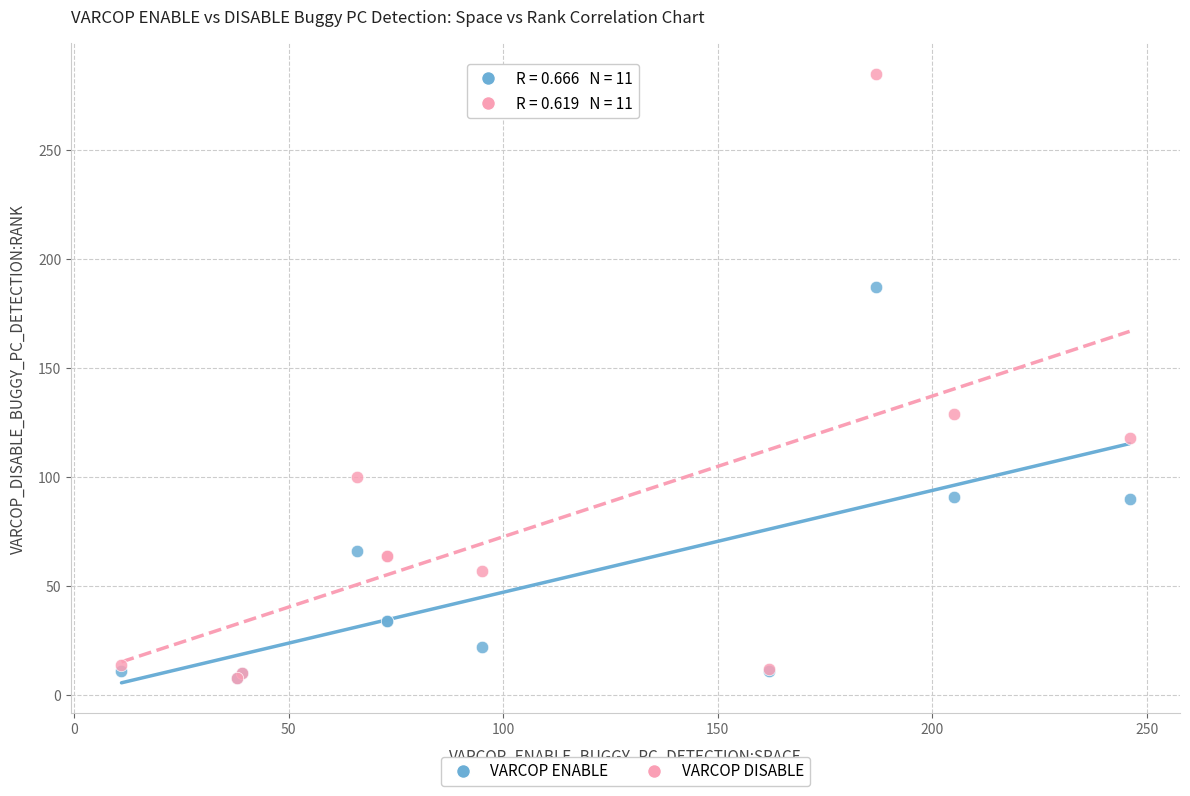

Across all series, what Y value is closest to 146?

129